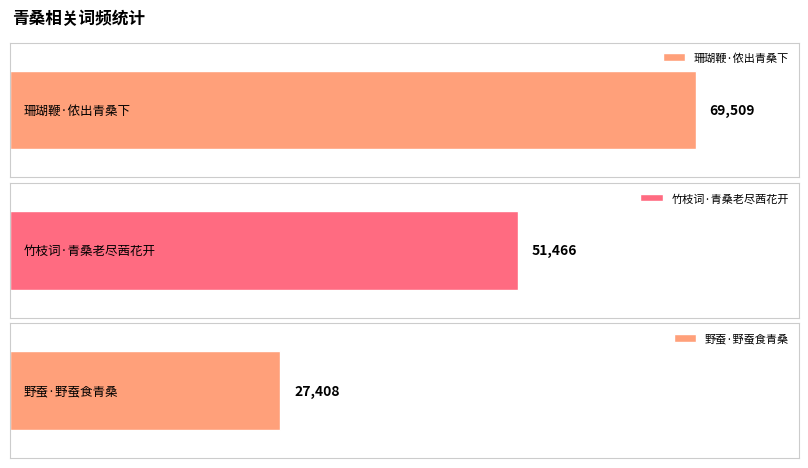

At which category does the chart reach its minimum across all series?

野蚕·野蚕食青桑